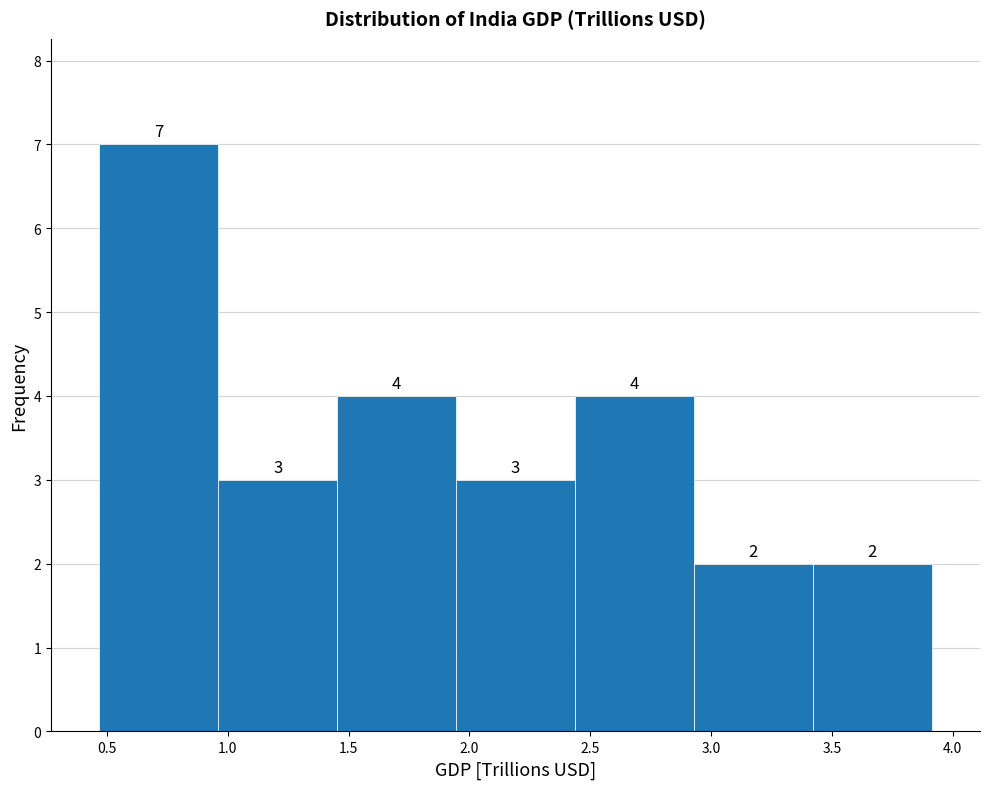

Which range on the x-axis has the tallest bar?

0.45 to 0.95